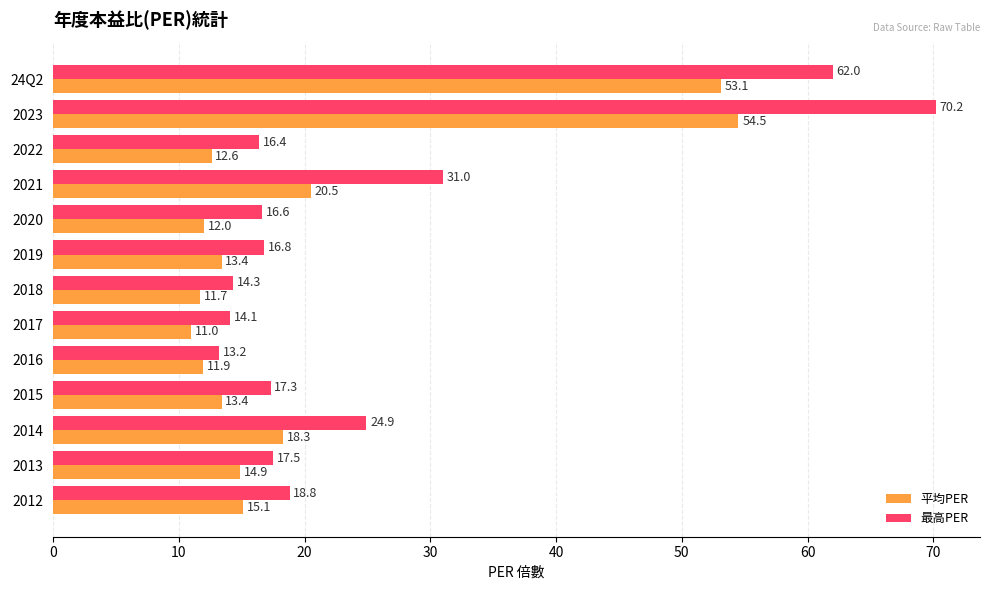

What is the difference between the maximum and minimum values in the 最高PER series?

57.0